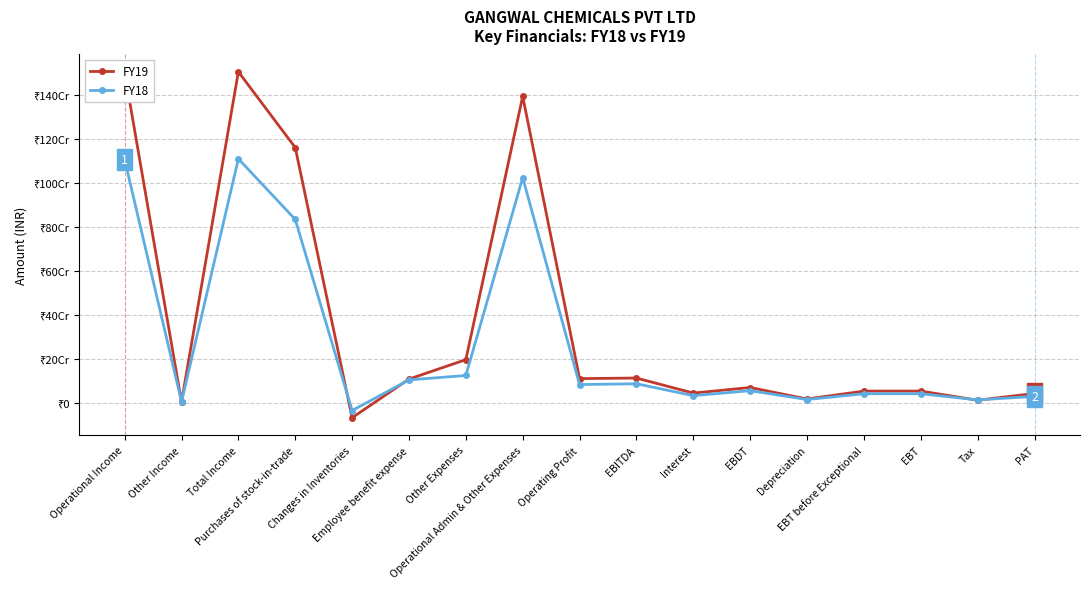

How many positive values does the FY19 series have?

16